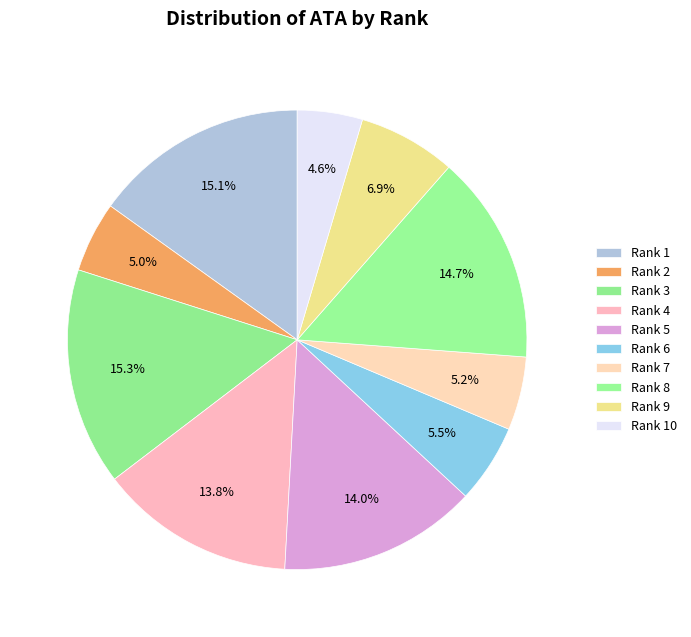

Is it true that Rank 9 is 7% of the pie?

True